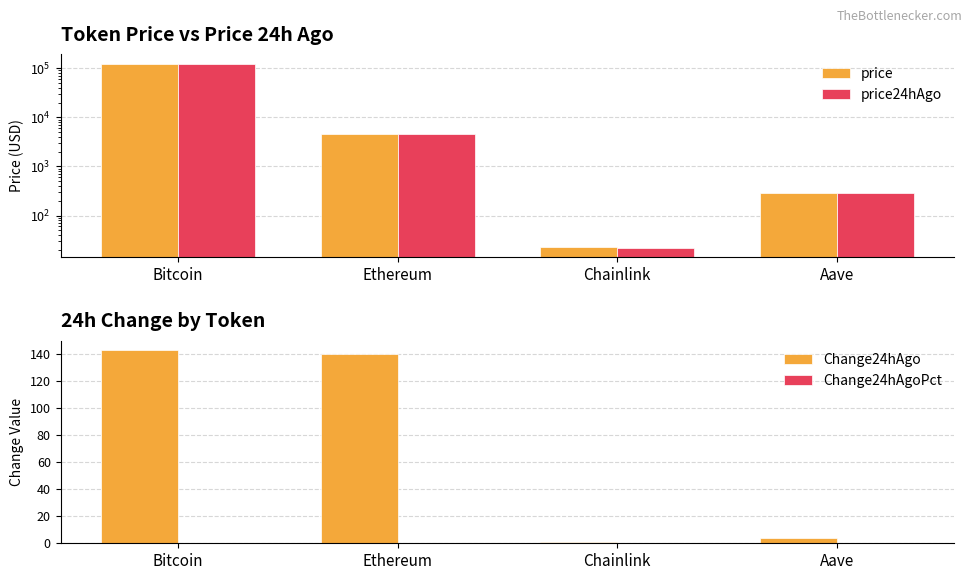

The value of price24hAgo at Aave is 288.1. True or false?

True